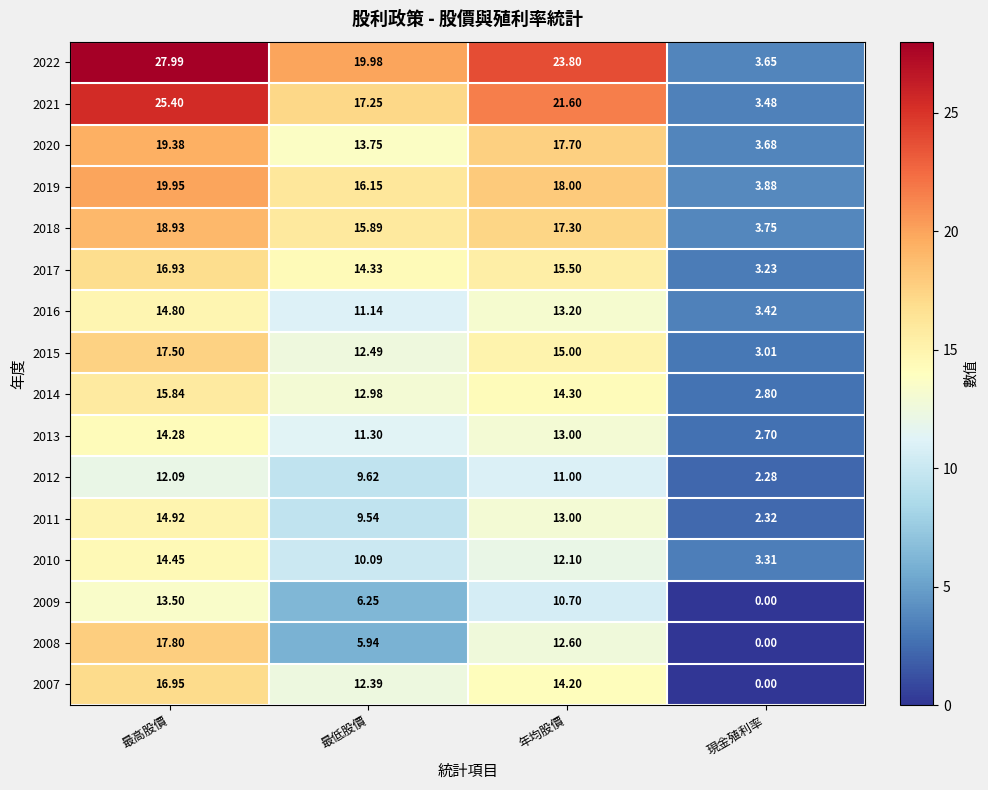

At which label does 2009 first exceed 10?

最高股價